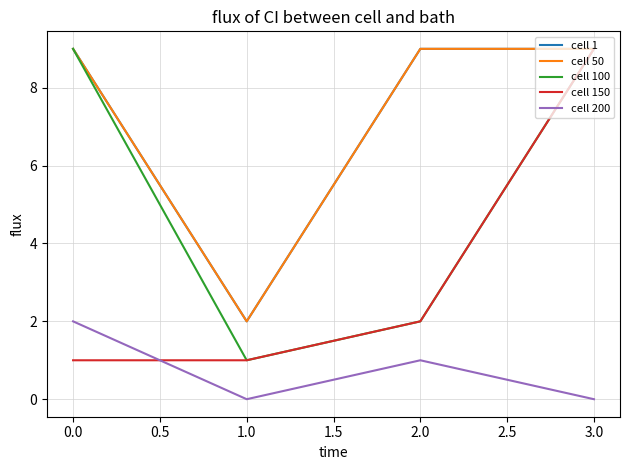

Is this an area chart (filled region under the line)?

No